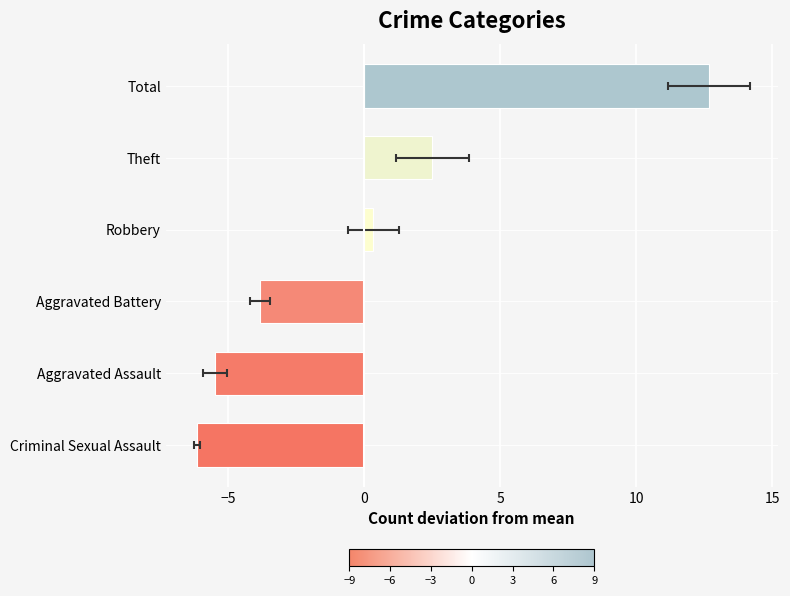

How many bars are there in total?

6